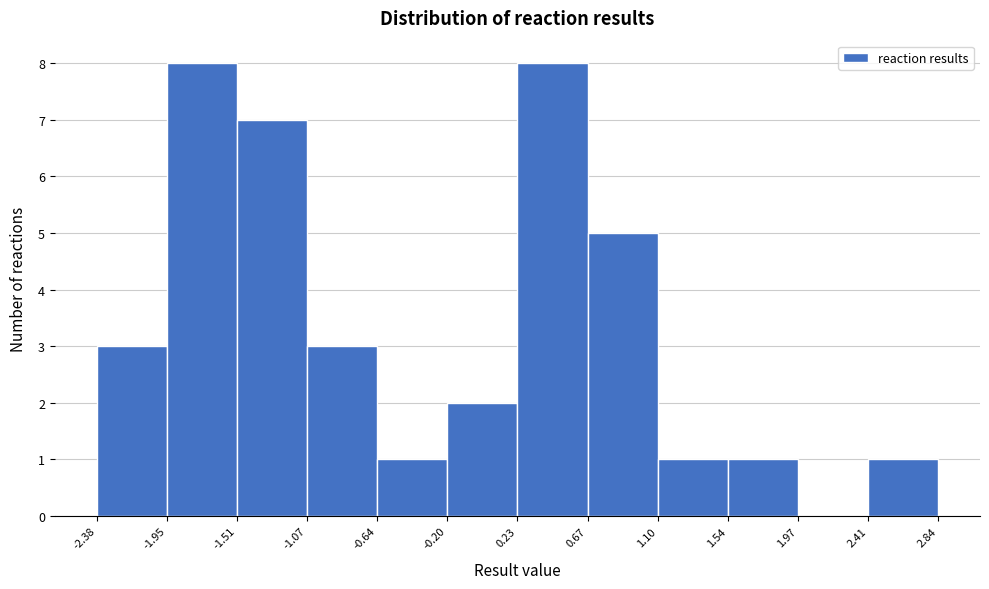

Reading left to right, transcribe this chart: for each bar, give the range it covers on the x-axis and its height. The values are not printed on the chart, so give them approximately, as read against the axis.

-2.38 to -1.95: 3
-1.95 to -1.51: 8
-1.51 to -1.07: 7
-1.07 to -0.64: 3
-0.64 to -0.20: 1
-0.20 to 0.23: 2
0.23 to 0.67: 8
0.67 to 1.10: 5
1.10 to 1.54: 1
1.54 to 1.97: 1
1.97 to 2.41: 0
2.41 to 2.84: 1